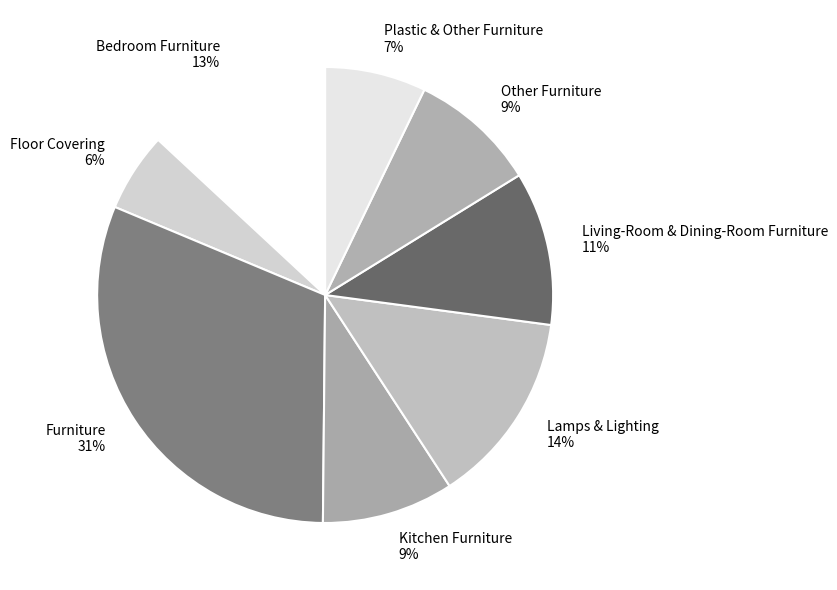

Is there a majority slice in this chart?

No